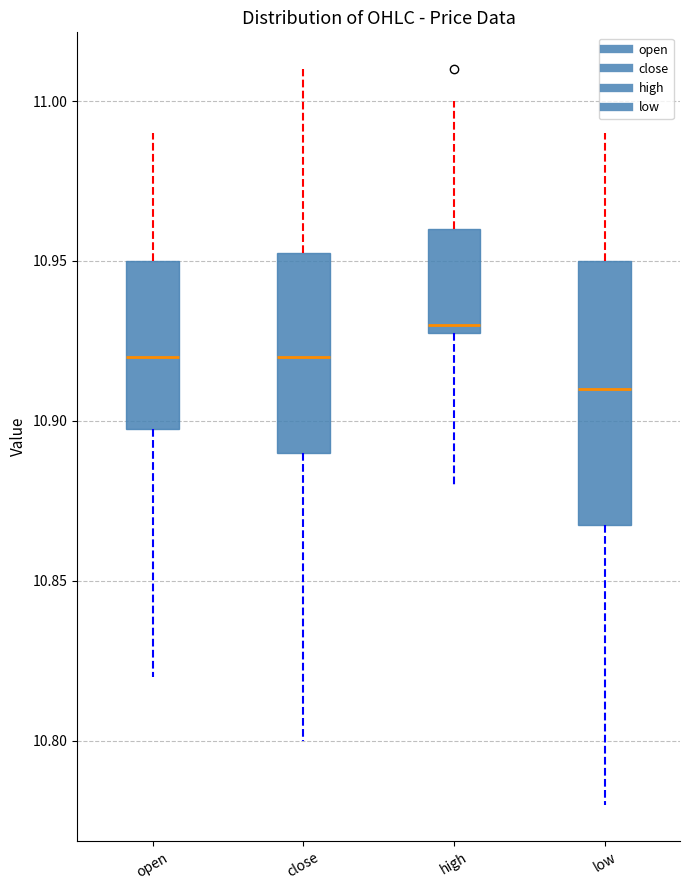

Which box has the lowest median line?

low